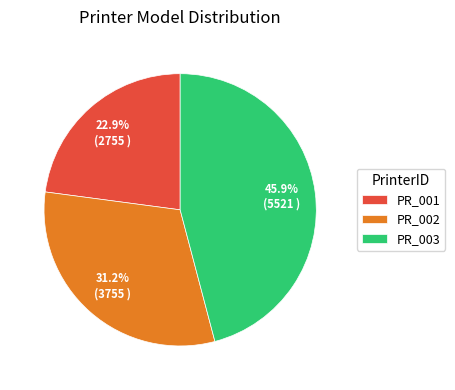

Is there a majority slice in this chart?

No